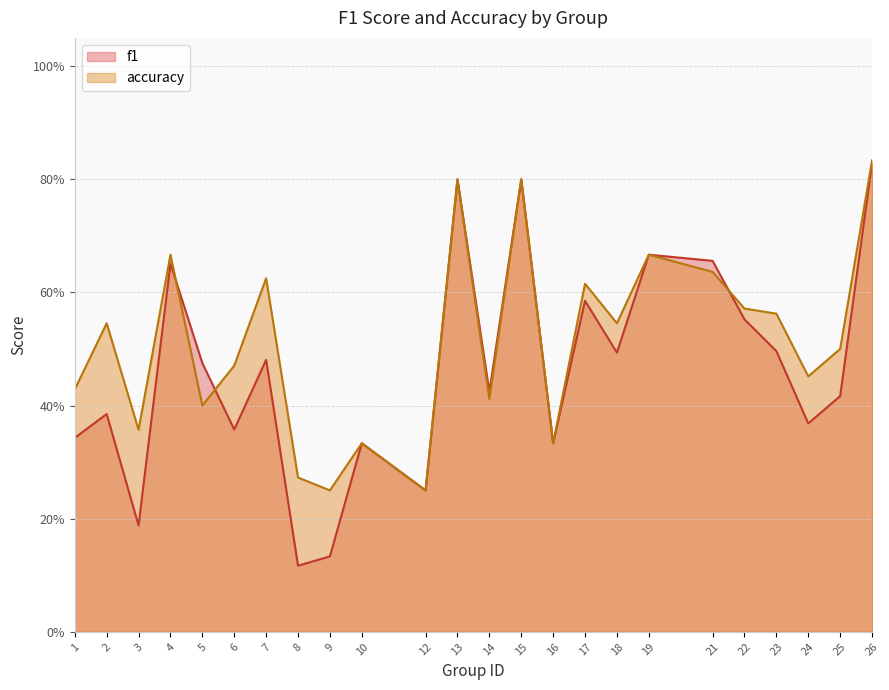

At which label is accuracy closest to 0?

9